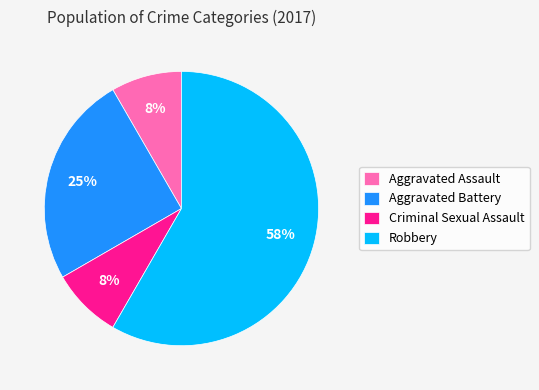

Is the sum of Robbery and Criminal Sexual Assault greater than half?

Yes